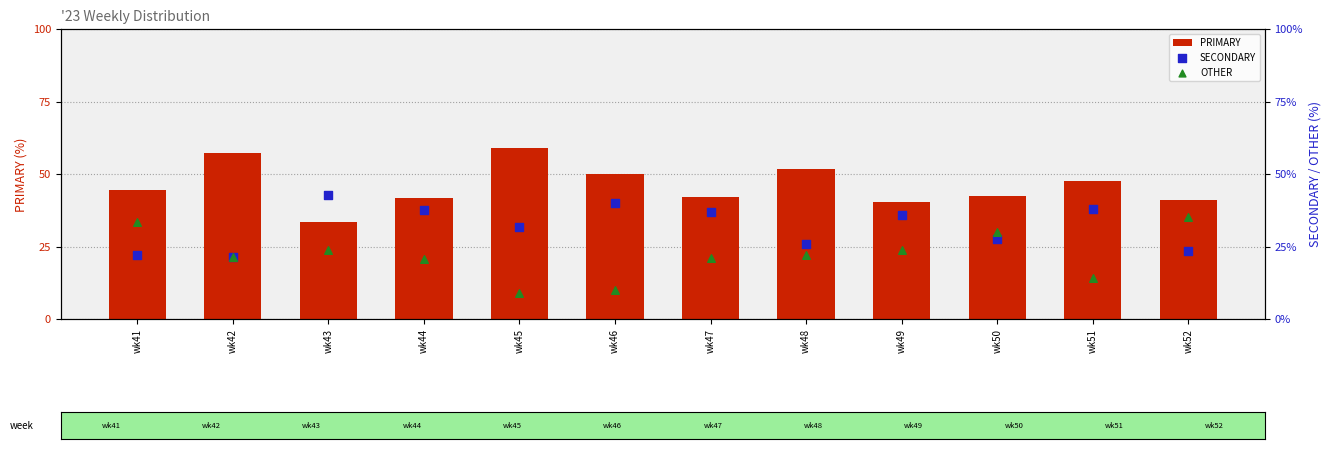

Which series has the widest spread of Y values?

OTHER